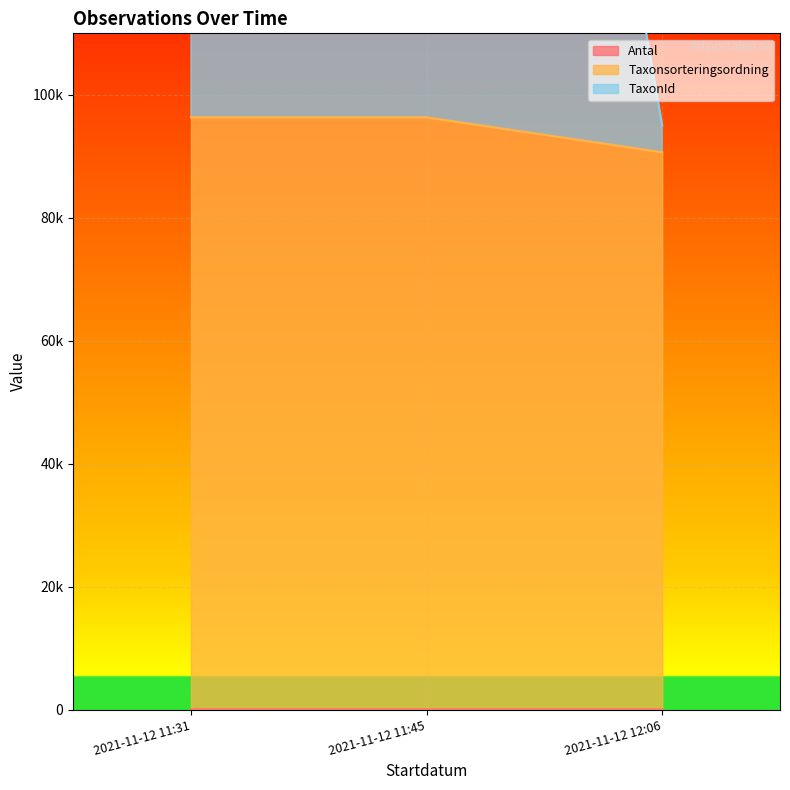

How many lines are shown in the chart?

3